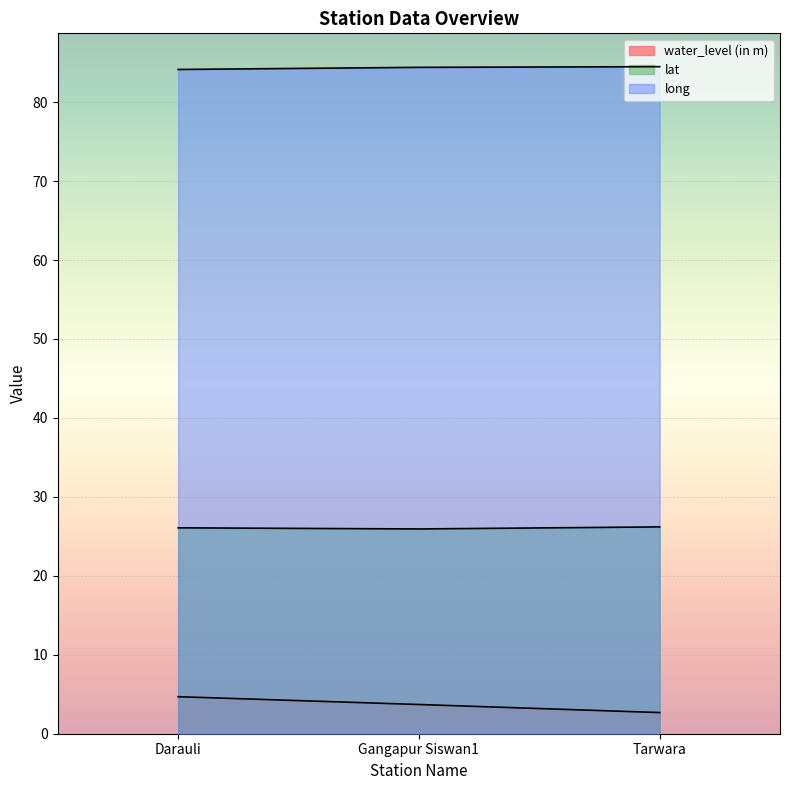

Reading left to right, what are all the values shown in this chart?

water_level (in m): Darauli=4.7	Gangapur Siswan1=3.7	Tarwara=2.7
lat: Darauli=26.1	Gangapur Siswan1=25.9	Tarwara=26.2
long: Darauli=84.1	Gangapur Siswan1=84.4	Tarwara=84.5